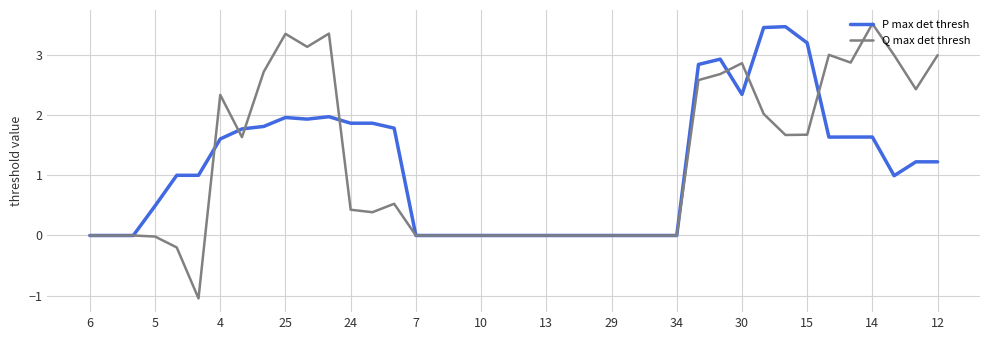

Which series has the largest range (max minus min)?

Q max det thresh